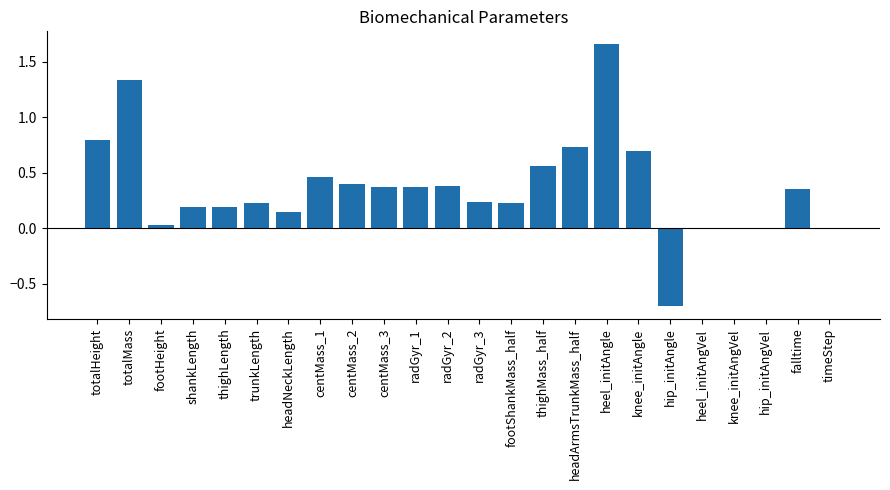

Where does the data first go above 0?

totalHeight